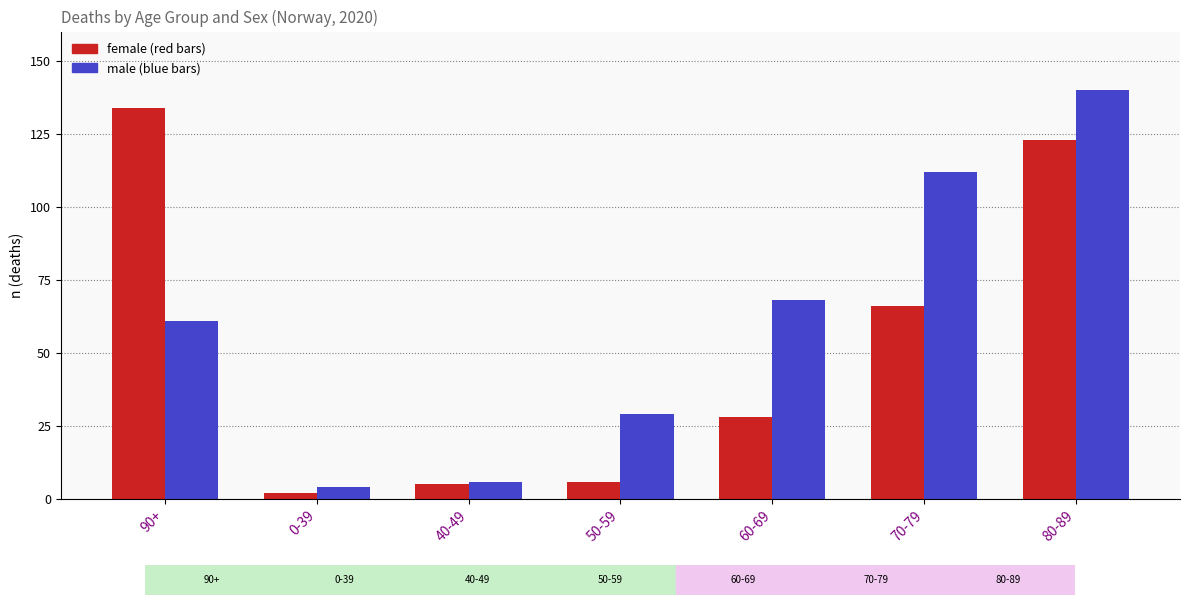

At which category does the chart reach its peak across all series?

80-89